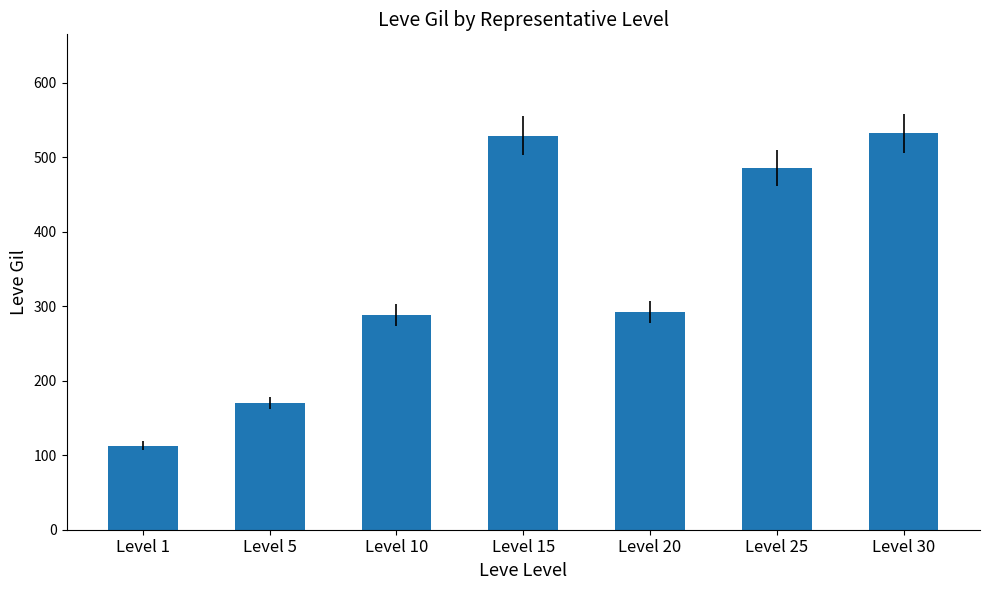

Where does the data first go above 292?

Level 15